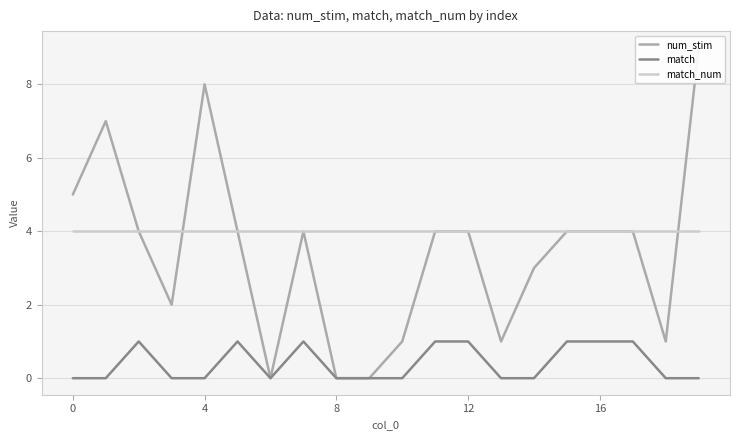

Is it true that num_stim equals 5 at 14?

False